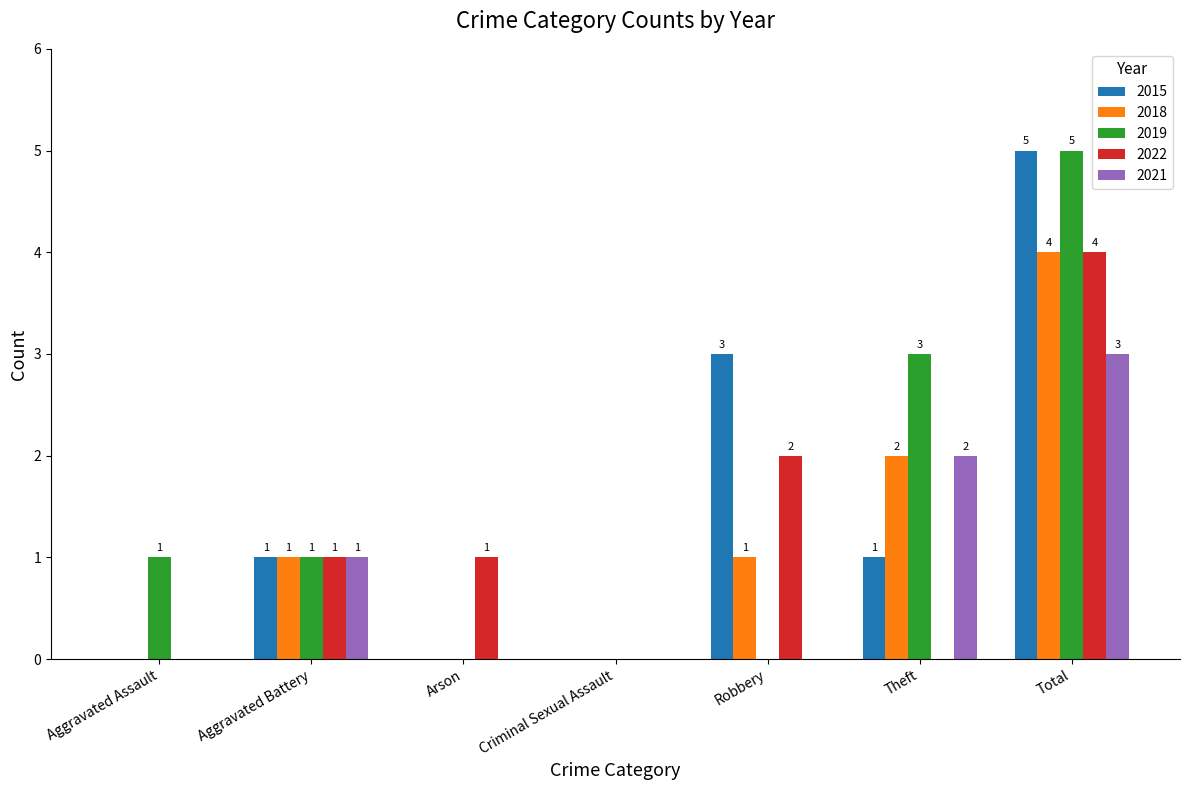

Reading right to left, extract all data points from this chart.

2015: Total=5	Theft=1	Robbery=3	Criminal Sexual Assault=0	Arson=0	Aggravated Battery=1	Aggravated Assault=0
2018: Total=4	Theft=2	Robbery=1	Criminal Sexual Assault=0	Arson=0	Aggravated Battery=1	Aggravated Assault=0
2019: Total=5	Theft=3	Robbery=0	Criminal Sexual Assault=0	Arson=0	Aggravated Battery=1	Aggravated Assault=1
2022: Total=4	Theft=0	Robbery=2	Criminal Sexual Assault=0	Arson=1	Aggravated Battery=1	Aggravated Assault=0
2021: Total=3	Theft=2	Robbery=0	Criminal Sexual Assault=0	Arson=0	Aggravated Battery=1	Aggravated Assault=0